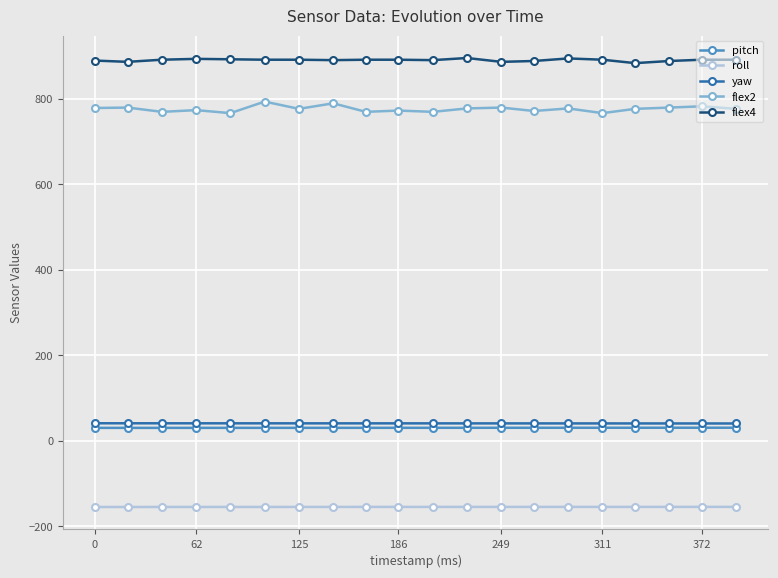

How many distinct data groups are displayed?

5